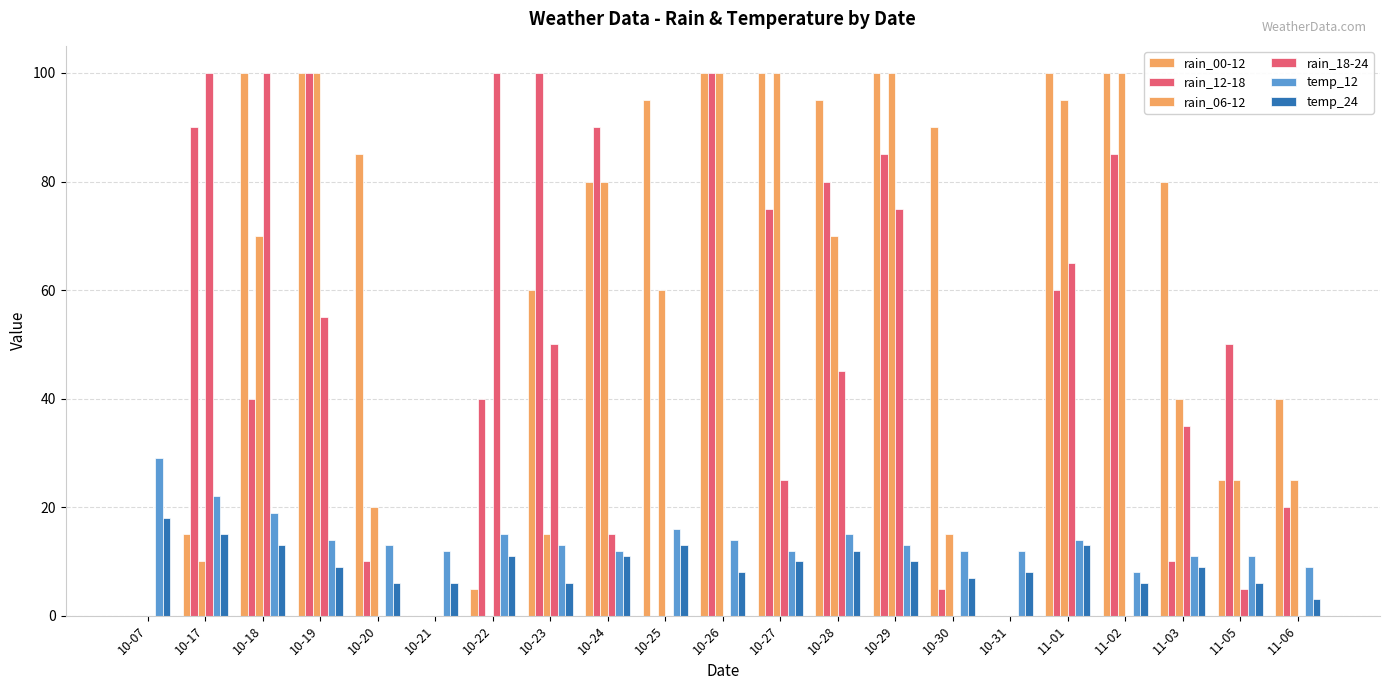

How many groups of bars are there?

21